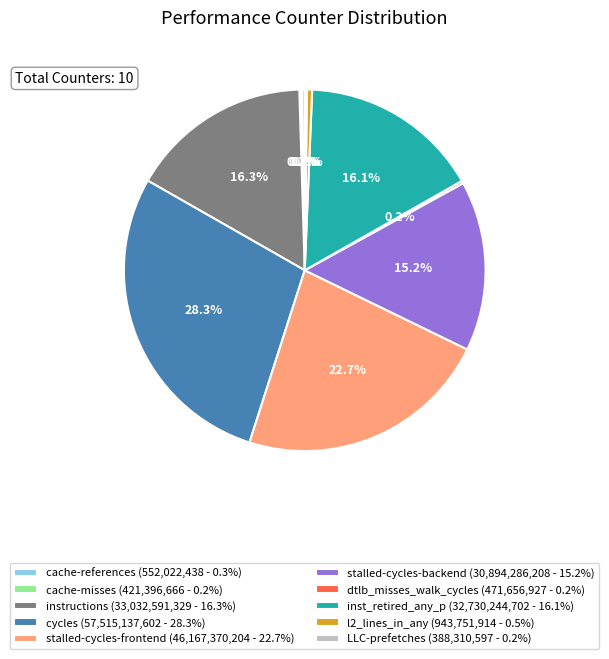

Between inst_retired_any_p (32,730,244,702 - 16.1%) and stalled-cycles-frontend (46,167,370,204 - 22.7%), which is larger?

stalled-cycles-frontend (46,167,370,204 - 22.7%)